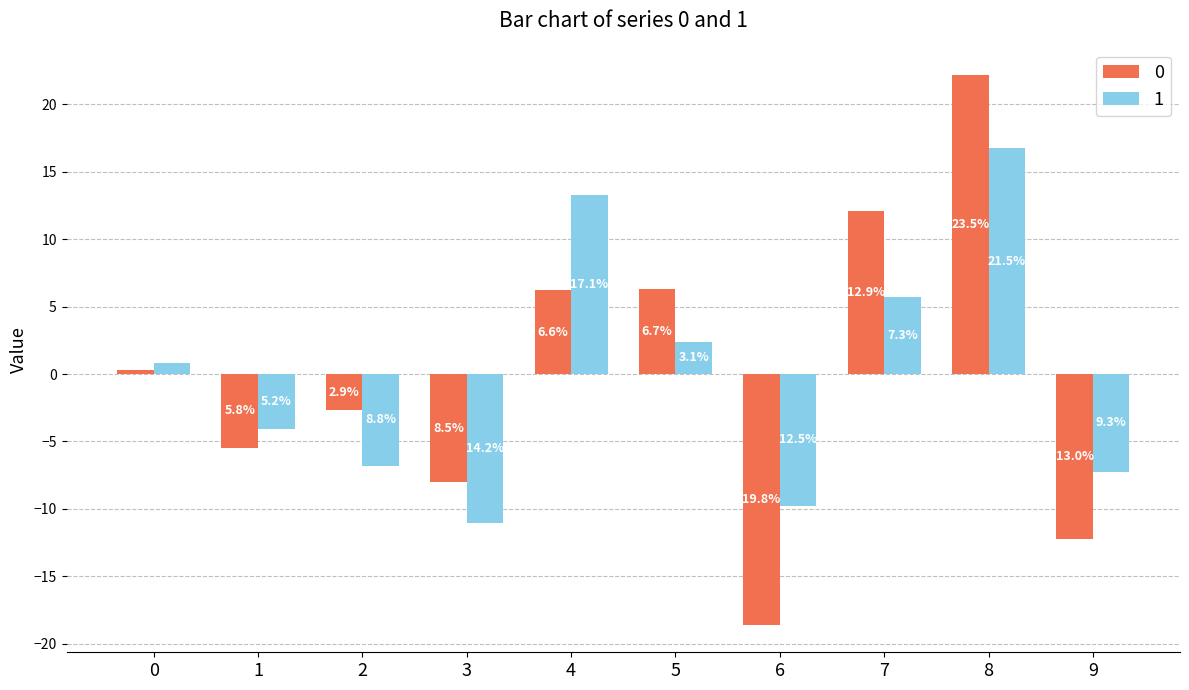

Reading left to right, transcribe all the data shown in this chart.

0: 0.3	-5.5	-2.7	-8.0	6.2	6.3	-18.6	12.1	22.2	-12.2
1: 0.8	-4.1	-6.8	-11.0	13.3	2.4	-9.8	5.7	16.8	-7.3